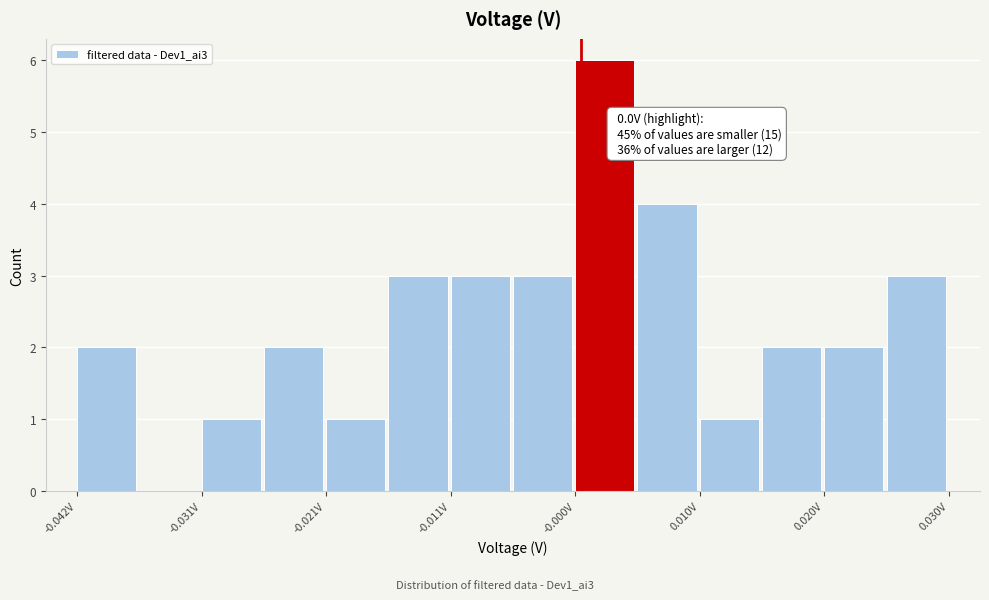

Around what value on the x-axis is the tallest bar? Give the approximate position of its centre, as read against the axis.

0.002